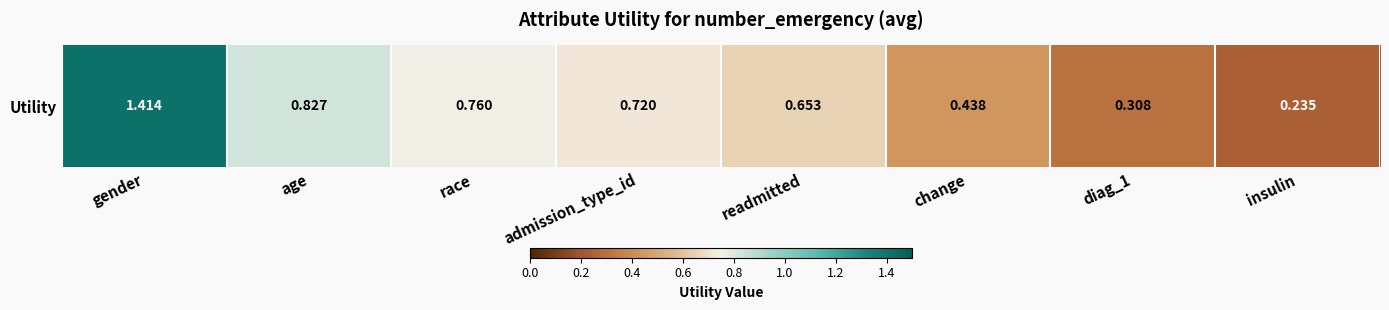

What is the difference between the second highest and minimum values?

0.6